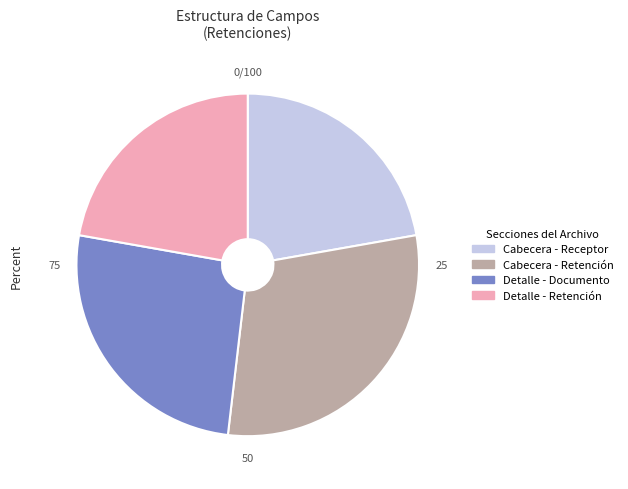

What is the ratio of the value at Cabecera - Retención to the value at Detalle - Retención?

1.3